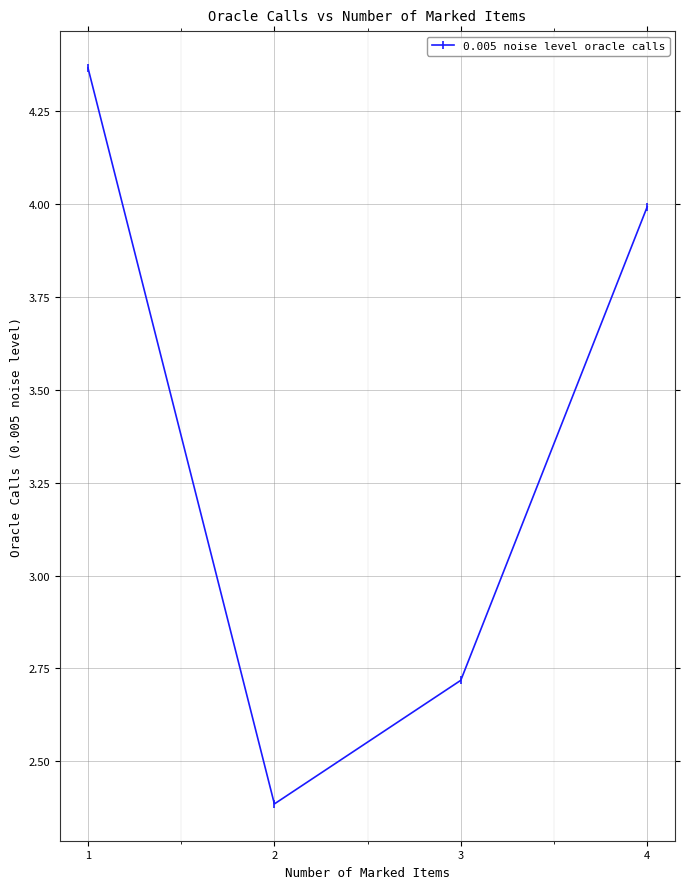

How many distinct data groups are displayed?

1